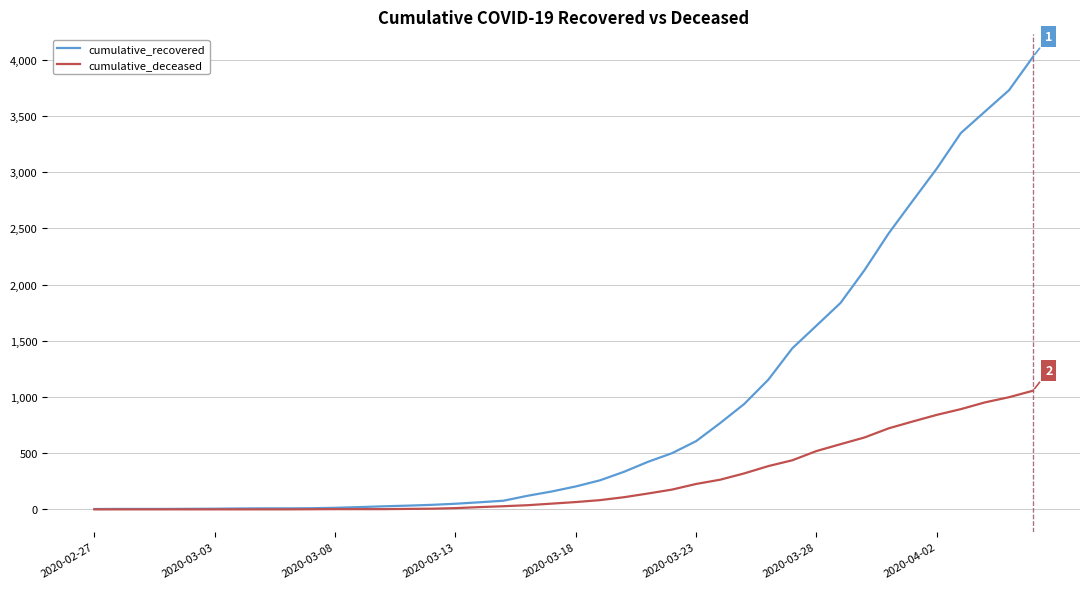

Which series has the largest total across all categories?

cumulative_recovered